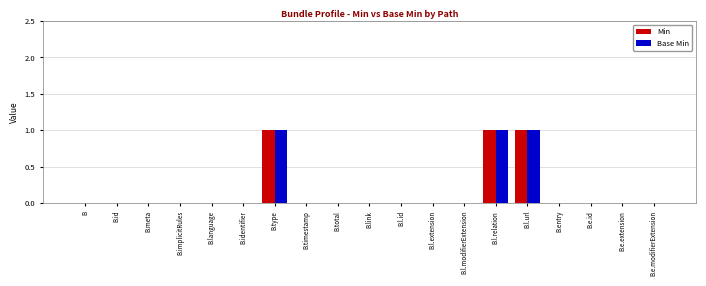

The Base Min series shows 0 at B.link. True or false?

True